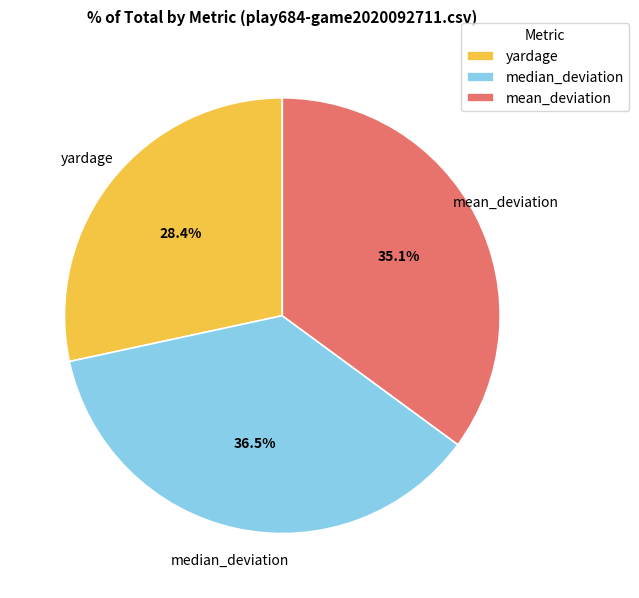

How many segments does this pie chart have?

3